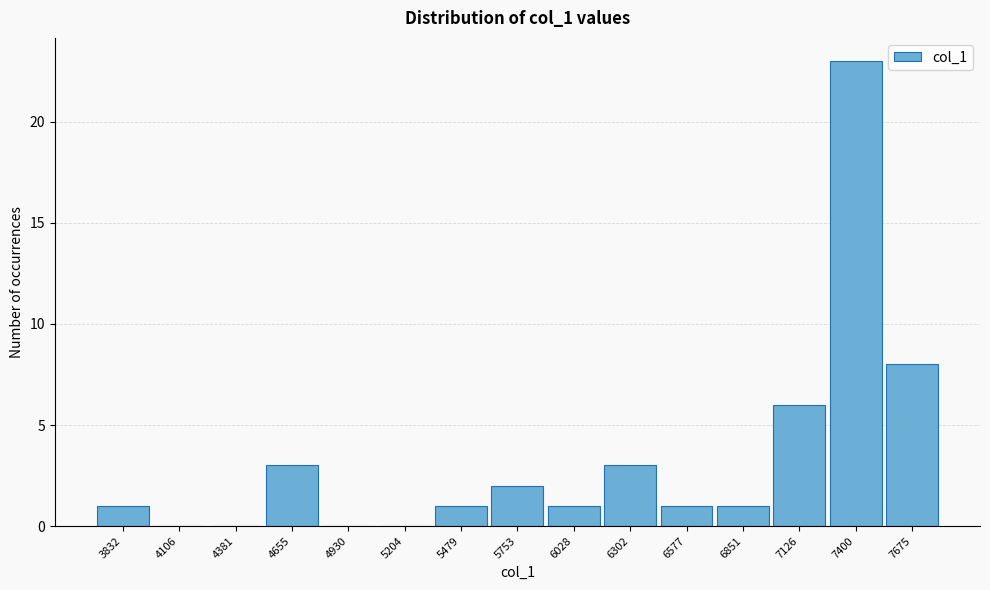

Reading left to right, list all the values displayed in this chart.

3832=1	4106=0	4381=0	4655=3	4930=0	5204=0	5479=1	5753=2	6028=1	6302=3	6577=1	6851=1	7126=6	7400=23	7675=8